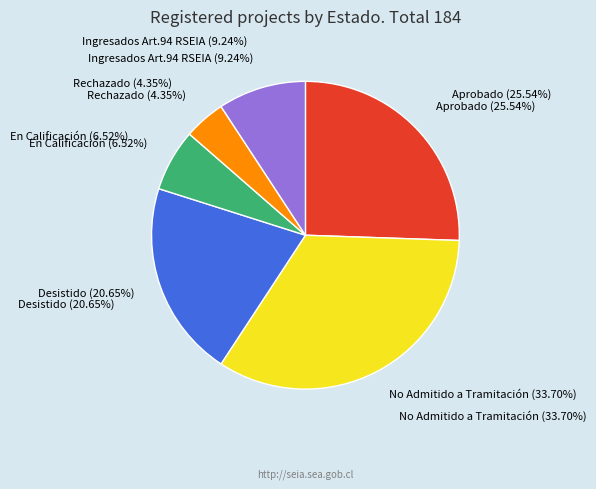

Which category has the biggest portion of the pie?

No Admitido a Tramitación